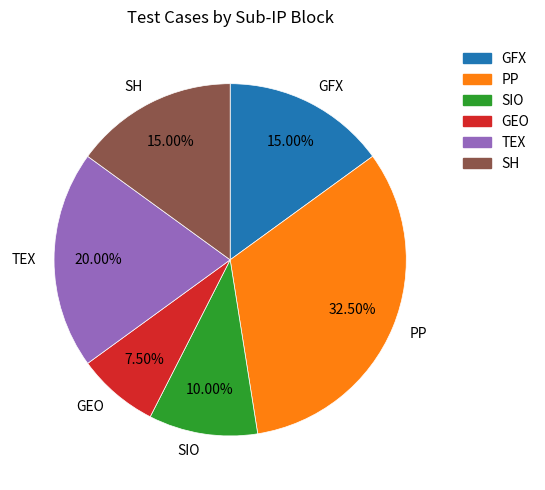

The PP slice represents 20% of the pie. True or false?

False